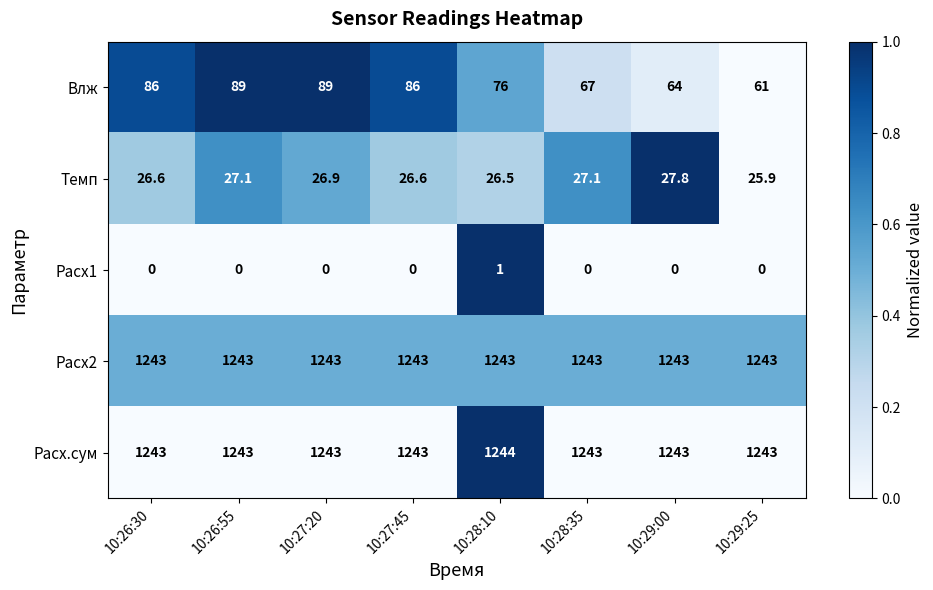

Rank the series by their maximum value, from highest to lowest.

Расх.сум, Расх2, Влж, Темп, Расх1